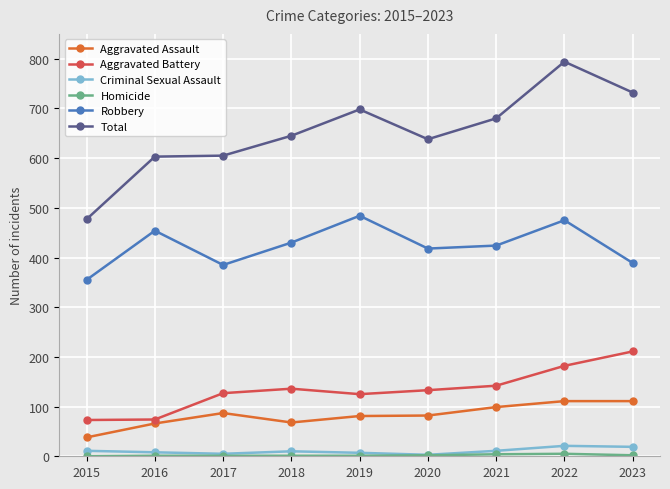

What is the sum of the Robbery values at 2022 and 2016?

929